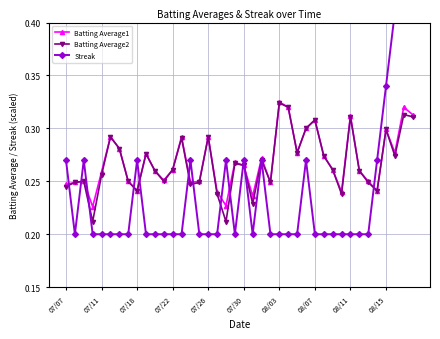

How many Batting Average2 values are between 0 and 1?

40